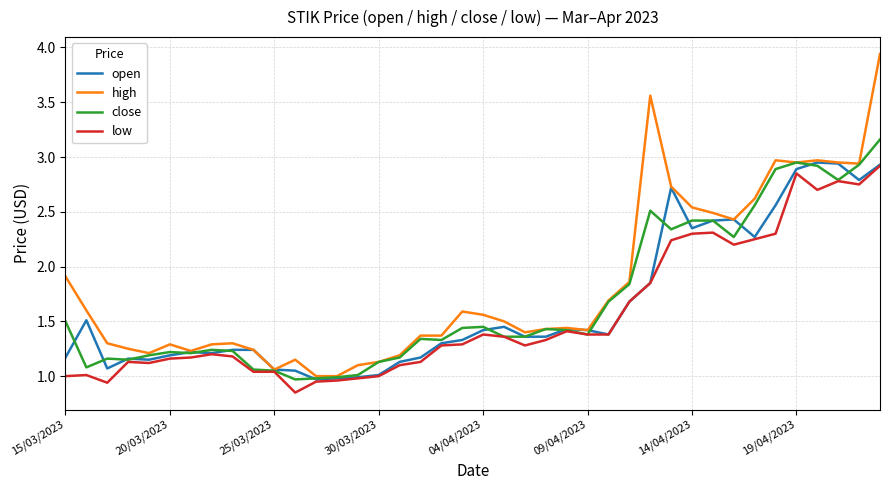

Which series has the widest spread of values?

high